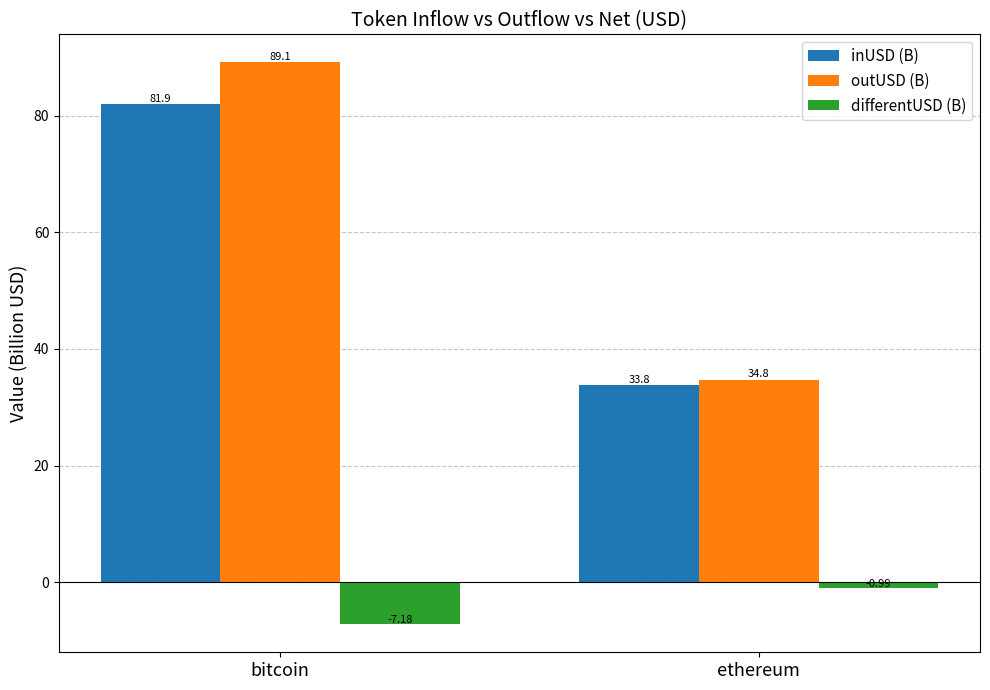

What is the sum of the outUSD (B) values at bitcoin and ethereum?

123.9